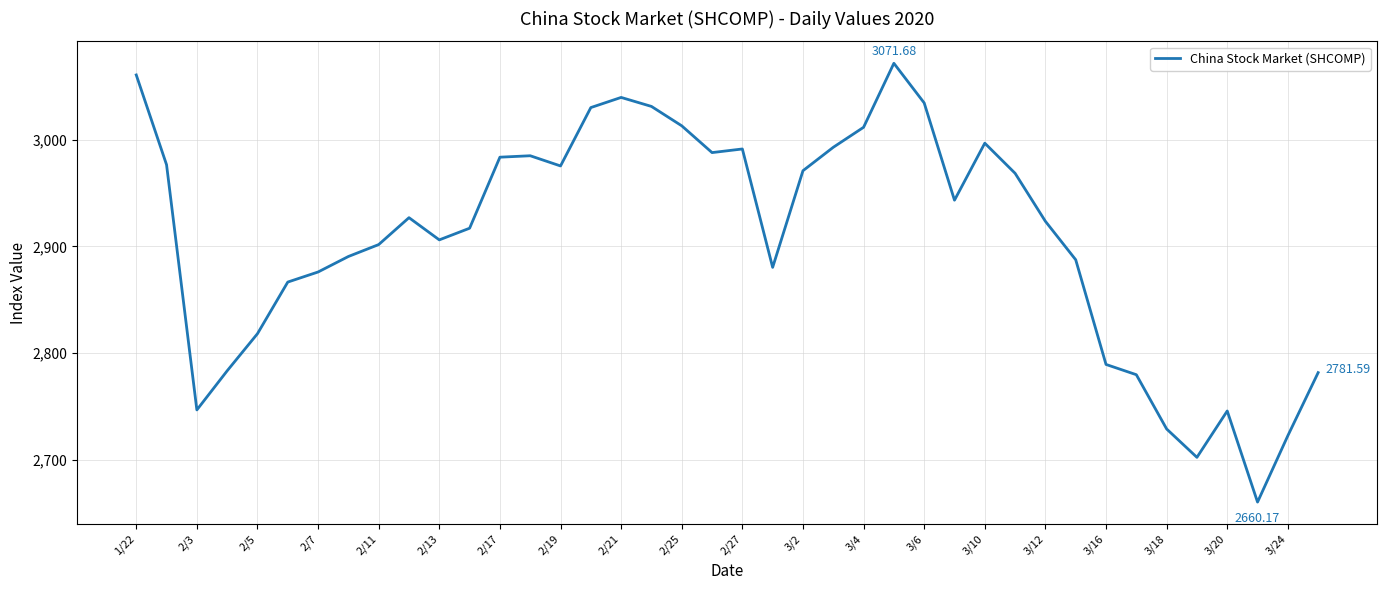

What is the difference between the maximum and minimum values?

411.5